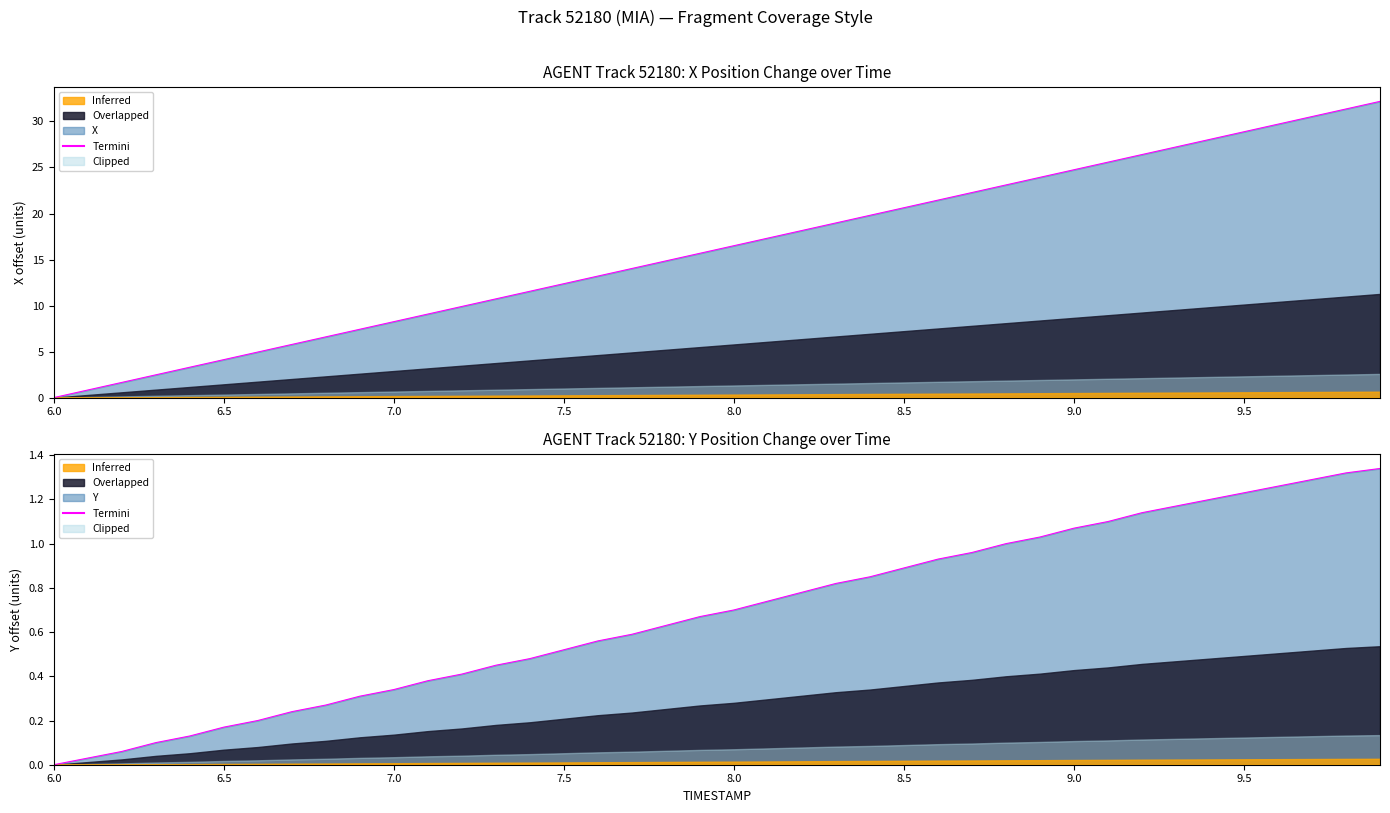

Reading left to right, transcribe all the data shown in this chart.

0.0	0.0	0.1	0.1	0.1	0.2	0.2	0.2	0.3	0.3	0.3	0.4	0.4	0.4	0.5	0.5	0.6	0.6	0.6	0.7	0.7	0.7	0.8	0.8	0.8	0.9	0.9	1.0	1.0	1.0	1.1	1.1	1.1	1.2	1.2	1.2	1.3	1.3	1.3	1.3